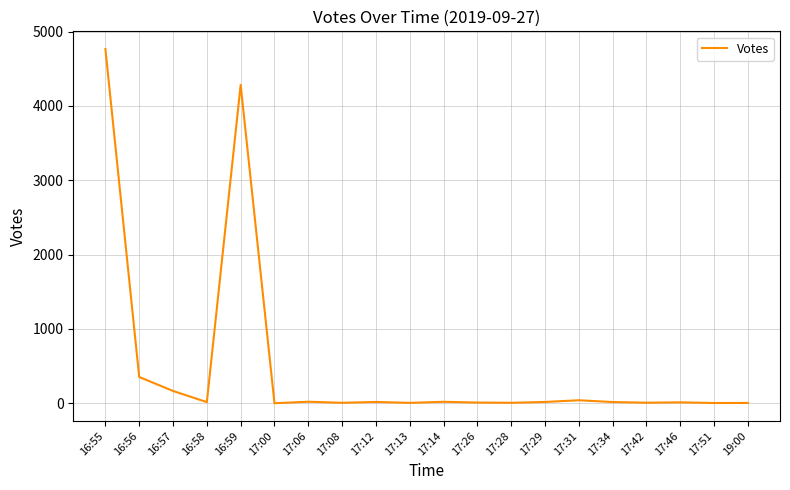

Which category has the highest value across all series?

16:55